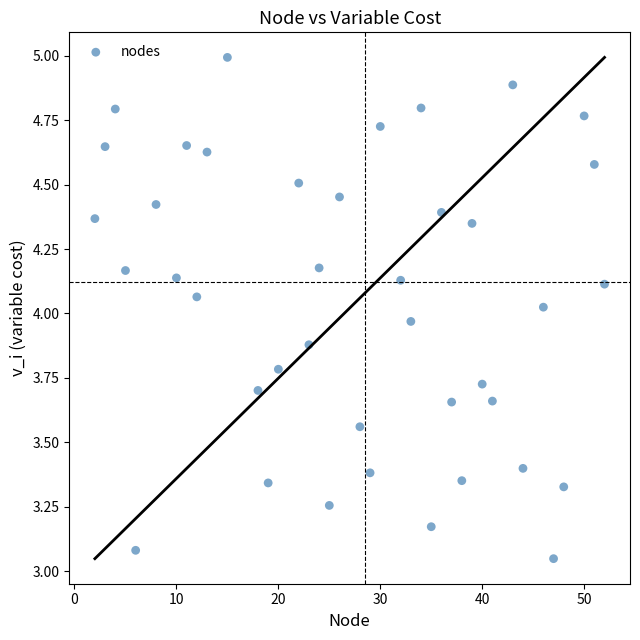

What is the range of X values (max minus min)?

50.0